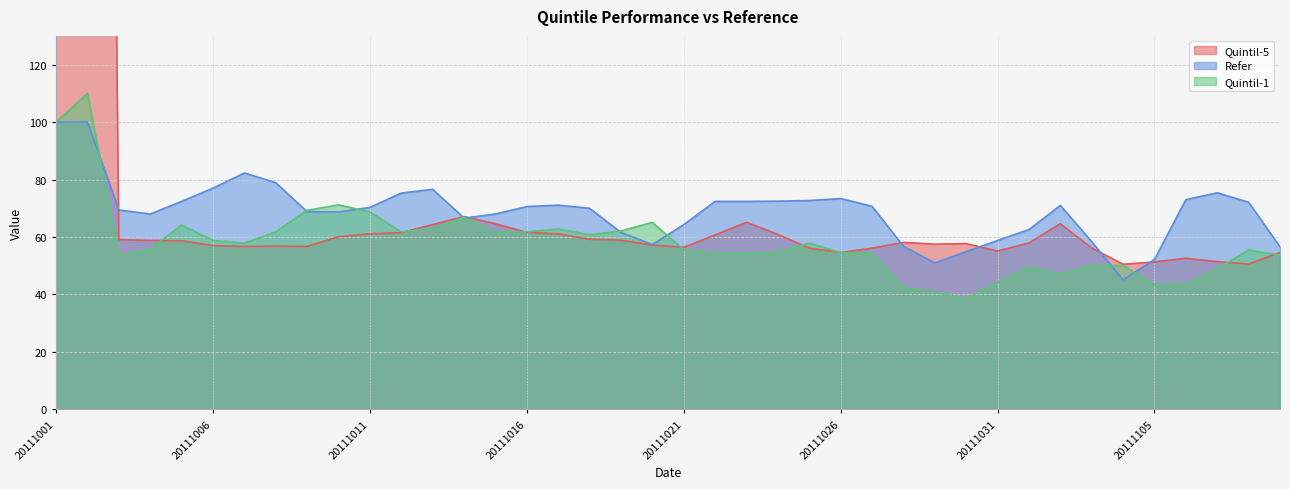

How many interior local valleys does the Quintil-1 series have?

8